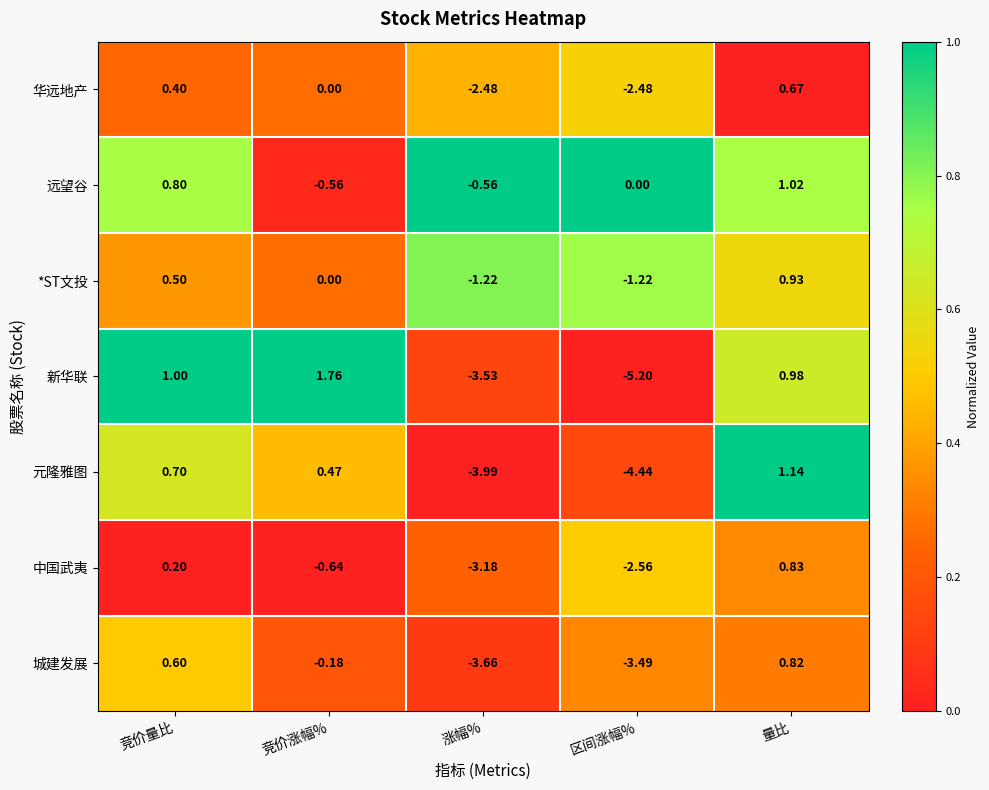

What is the difference between the highest and lowest values at 竞价涨幅%?

2.4